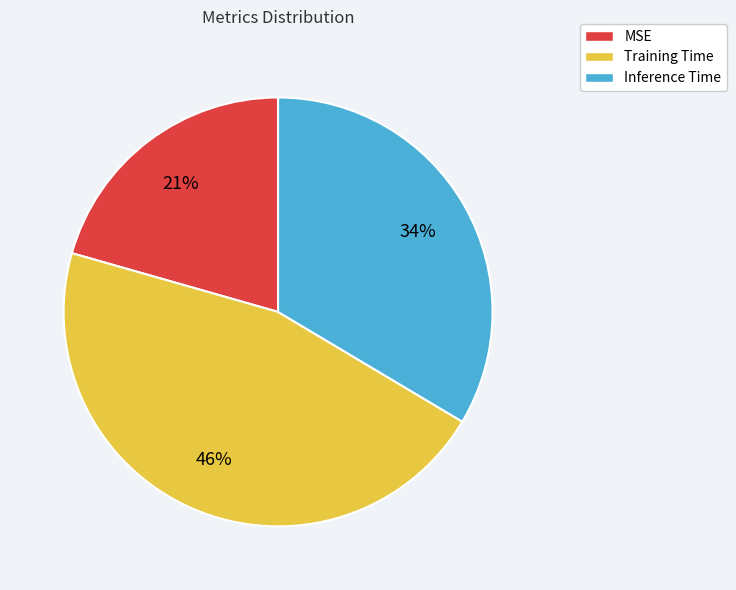

Which category has the biggest portion of the pie?

Training Time